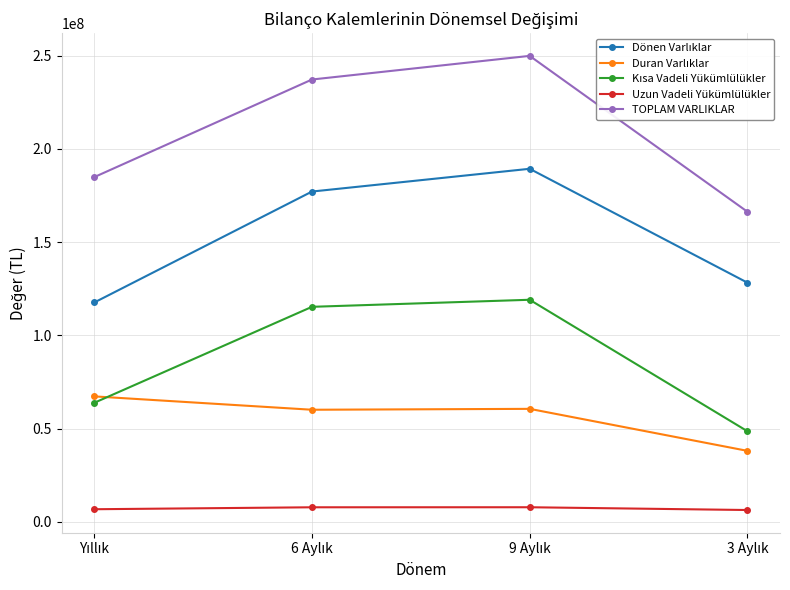

What is the smallest value displayed?

6307447